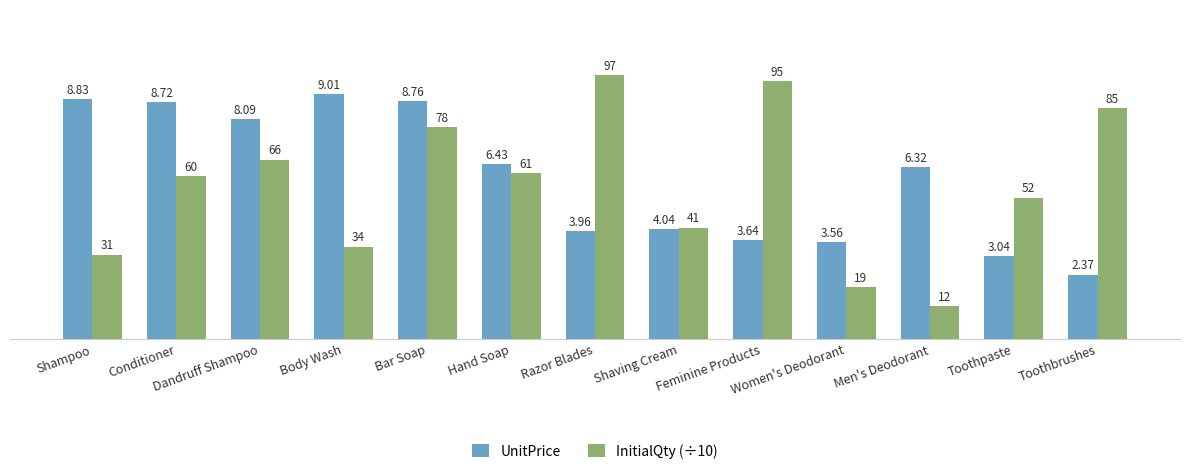

Which series has the largest range (max minus min)?

InitialQty (÷10)